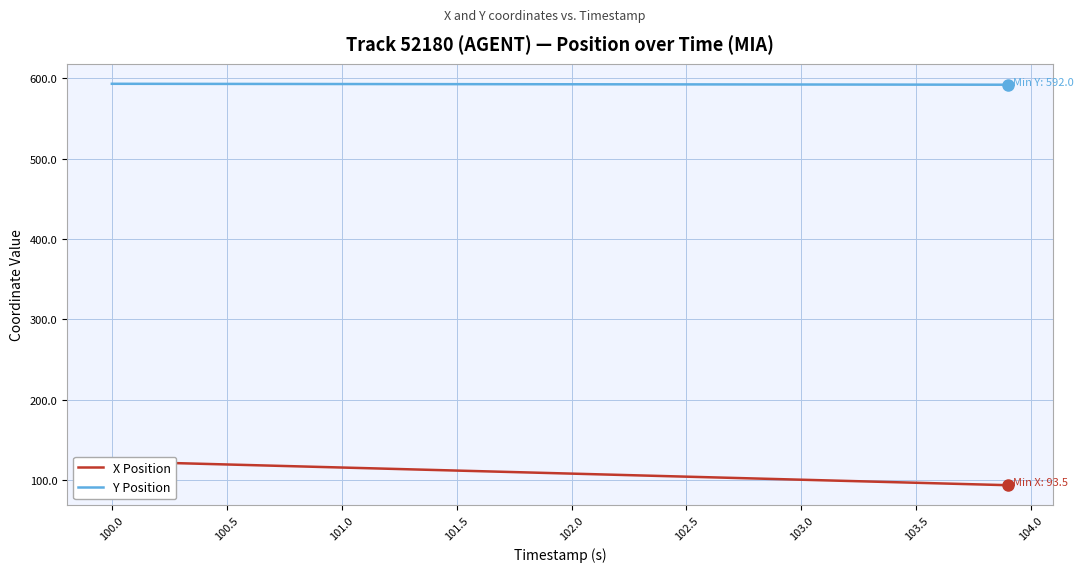

What is the maximum value for Y Position?

593.2